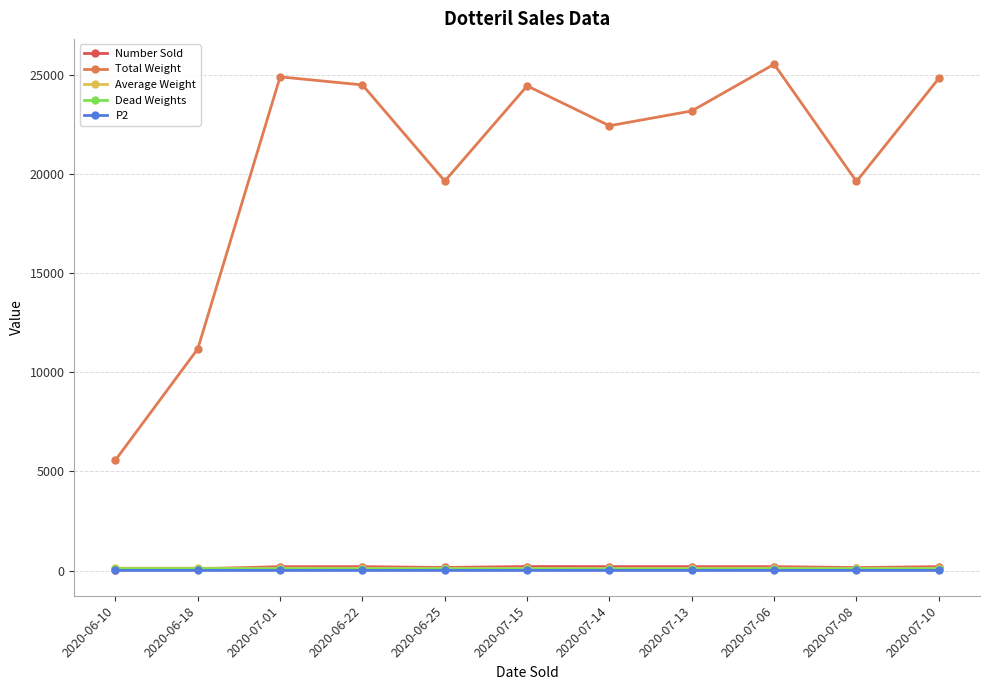

Between 2020-06-25 and 2020-07-14, which series saw the biggest shift?

Total Weight